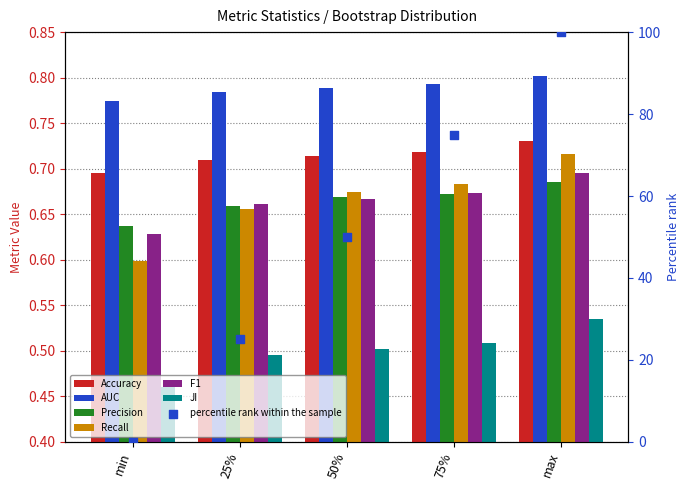

Which series has the widest spread of Y values?

Recall